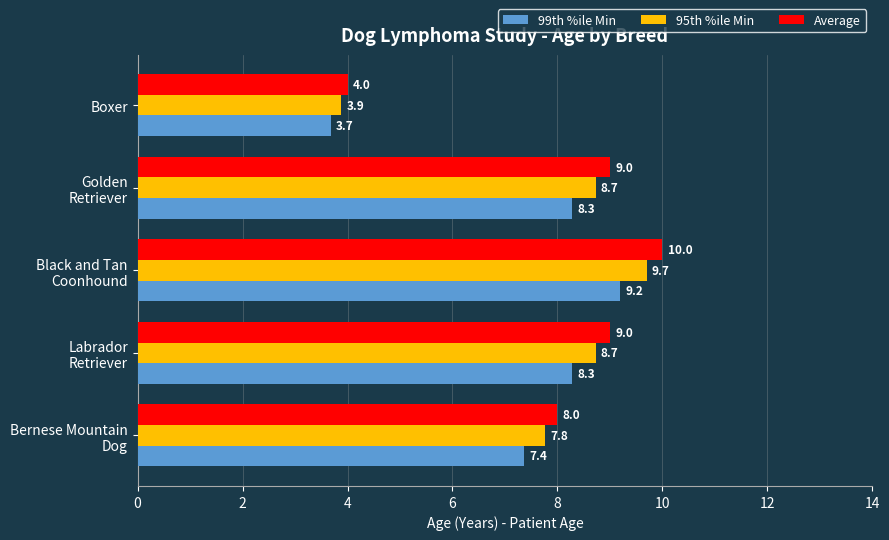

Which category has the highest value in the 99th %ile Min series?

Black and Tan
Coonhound